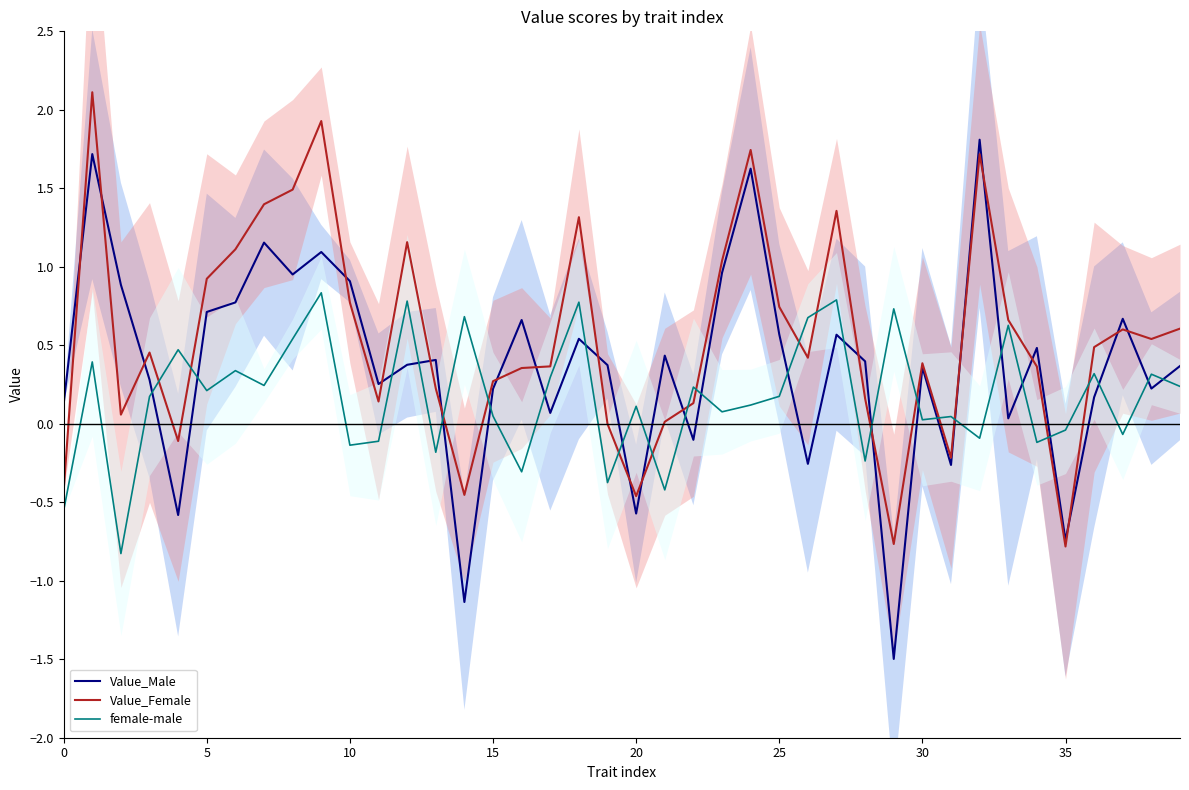

The value of Value_Female at 12 is 1.2. True or false?

True